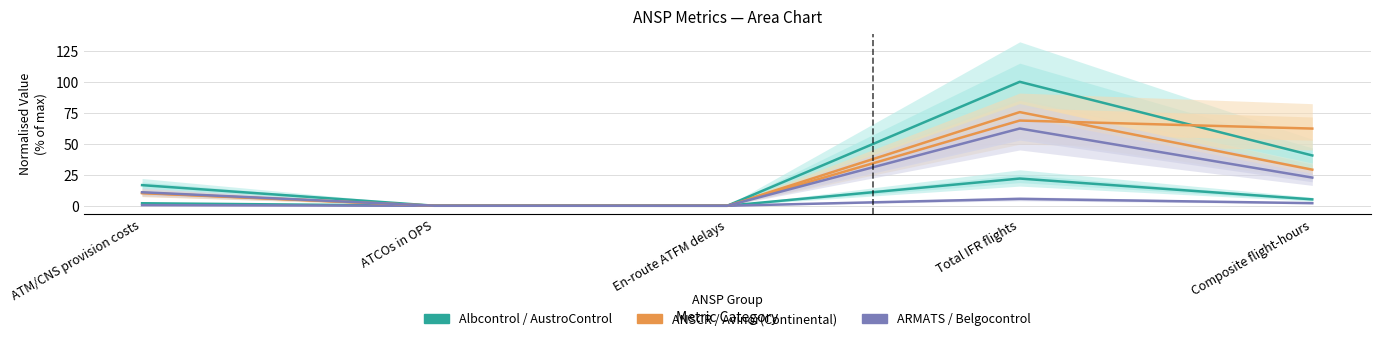

True or false: ARMATS and AustroControl intersect in this chart.

False